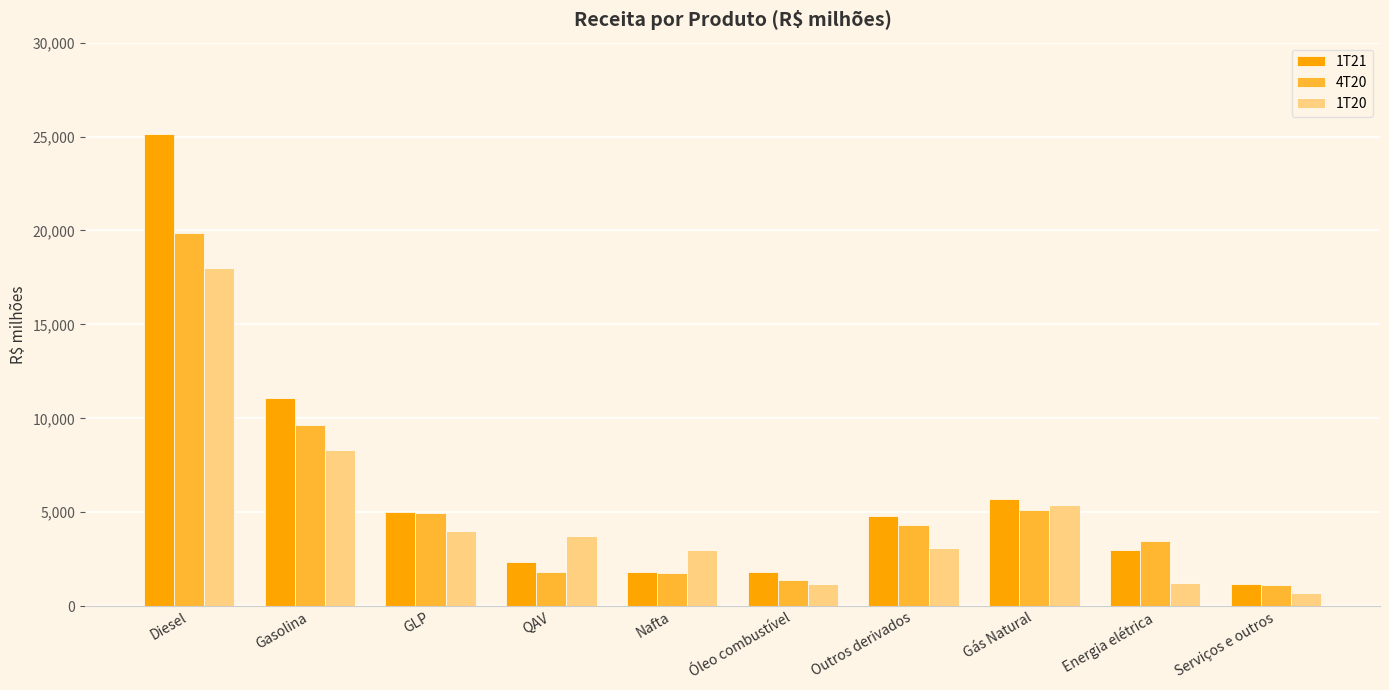

The 1T21 series shows 6591 at GLP. True or false?

False